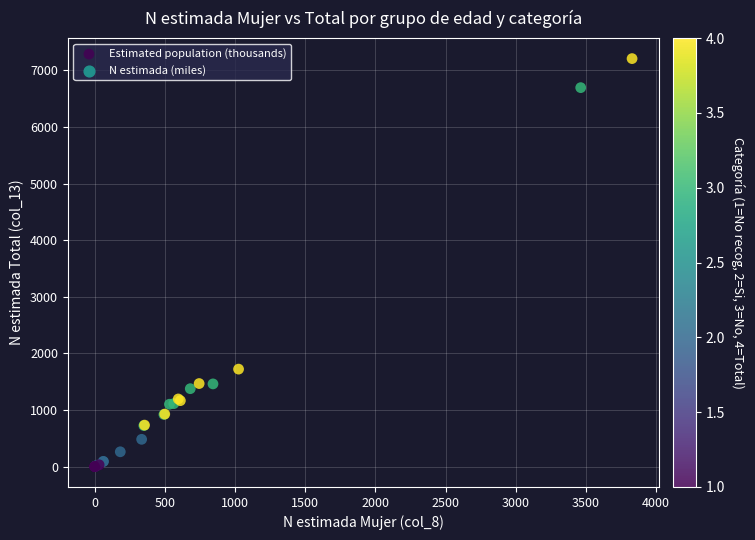

What Y value in the scatter plot is closest to 3604?

1722.0